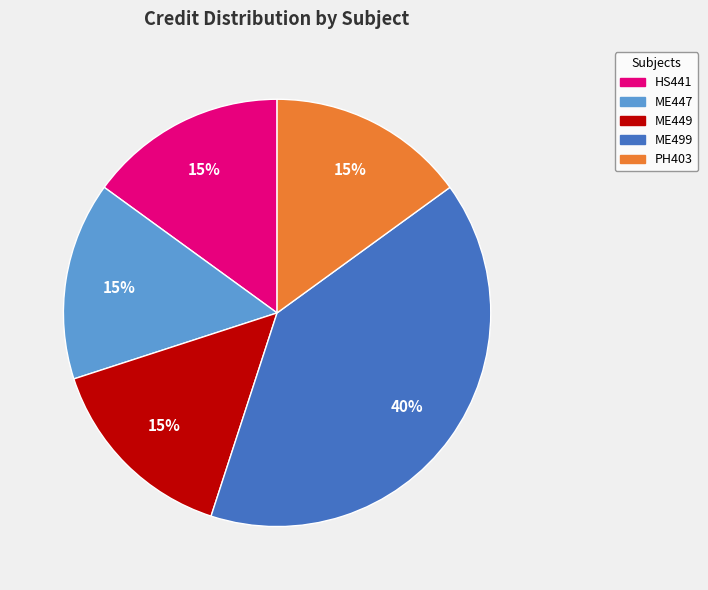

To the nearest percent, what percentage of the pie is HS441?

15%